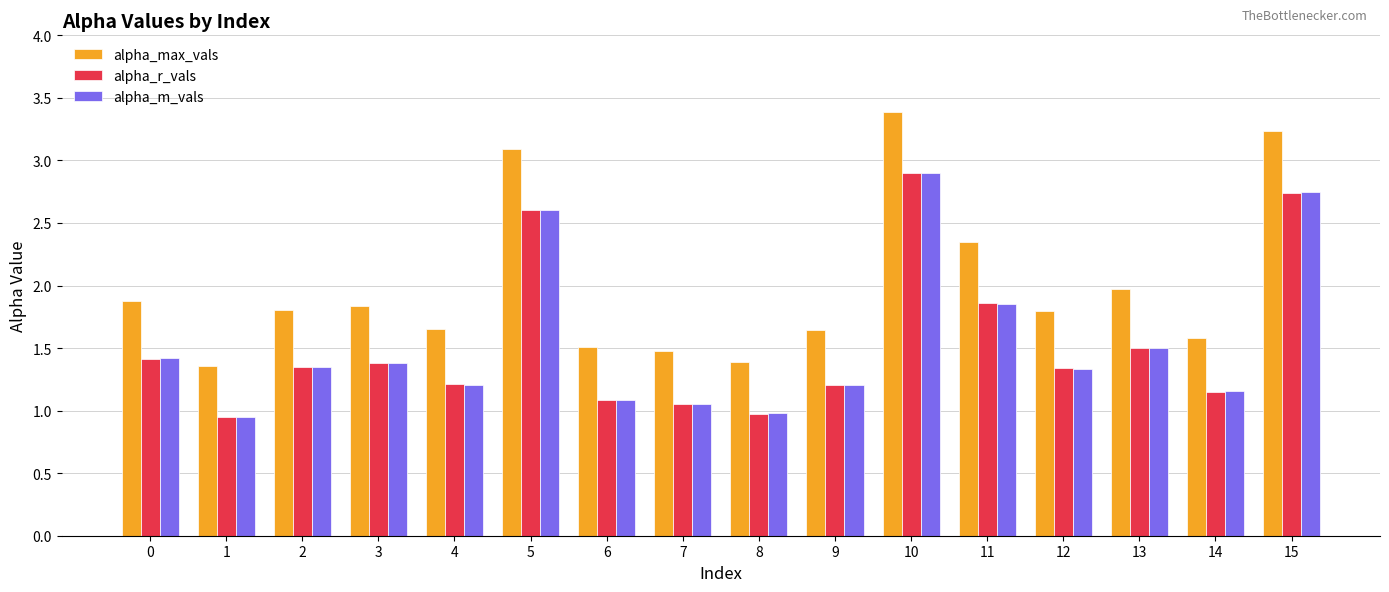

At which label does alpha_r_vals reach its peak?

10